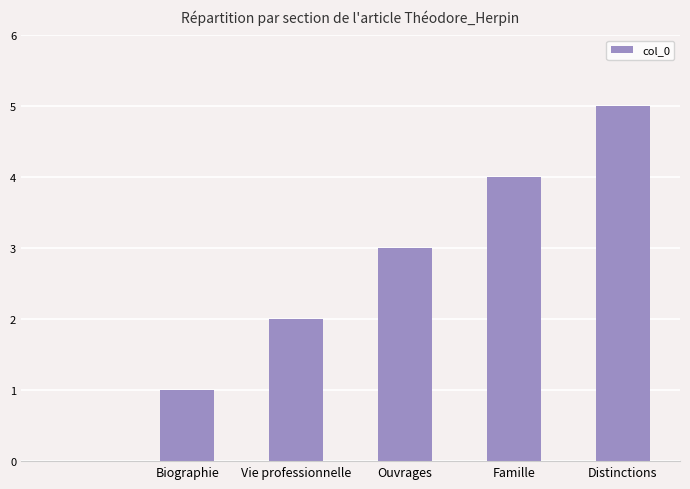

What is the greatest value displayed?

5